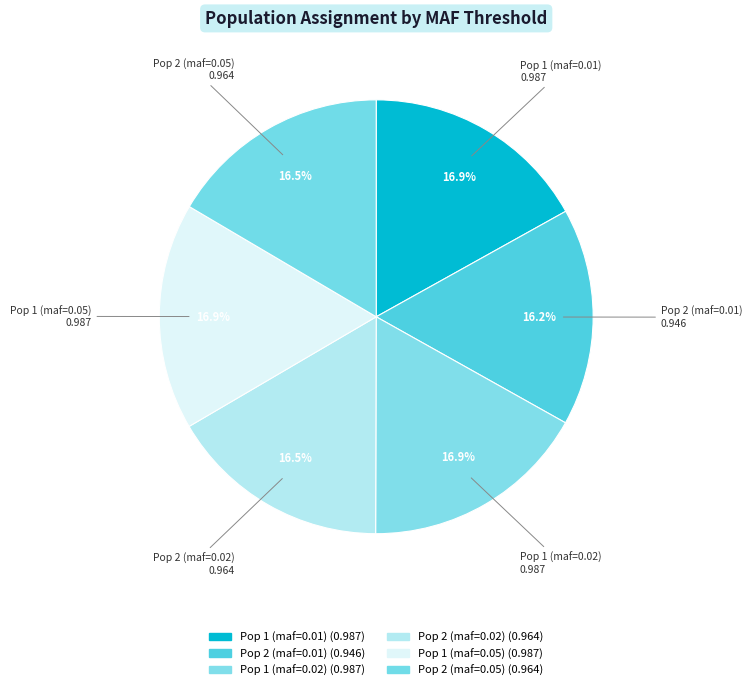

Do Pop 2 (maf=0.02) and Pop 1 (maf=0.02) together represent more than half of the pie?

No